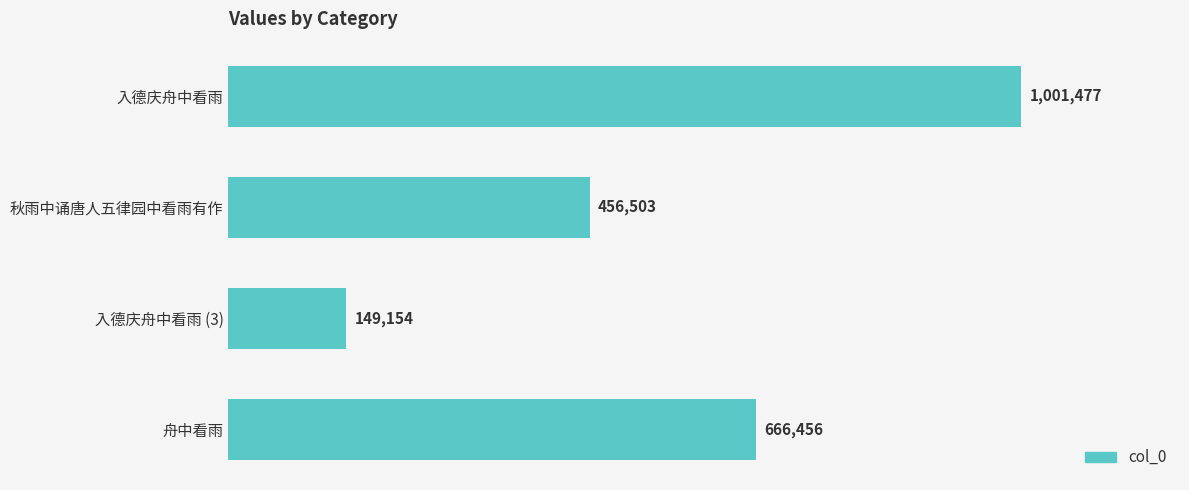

What is the minimum value shown in the chart?

149154